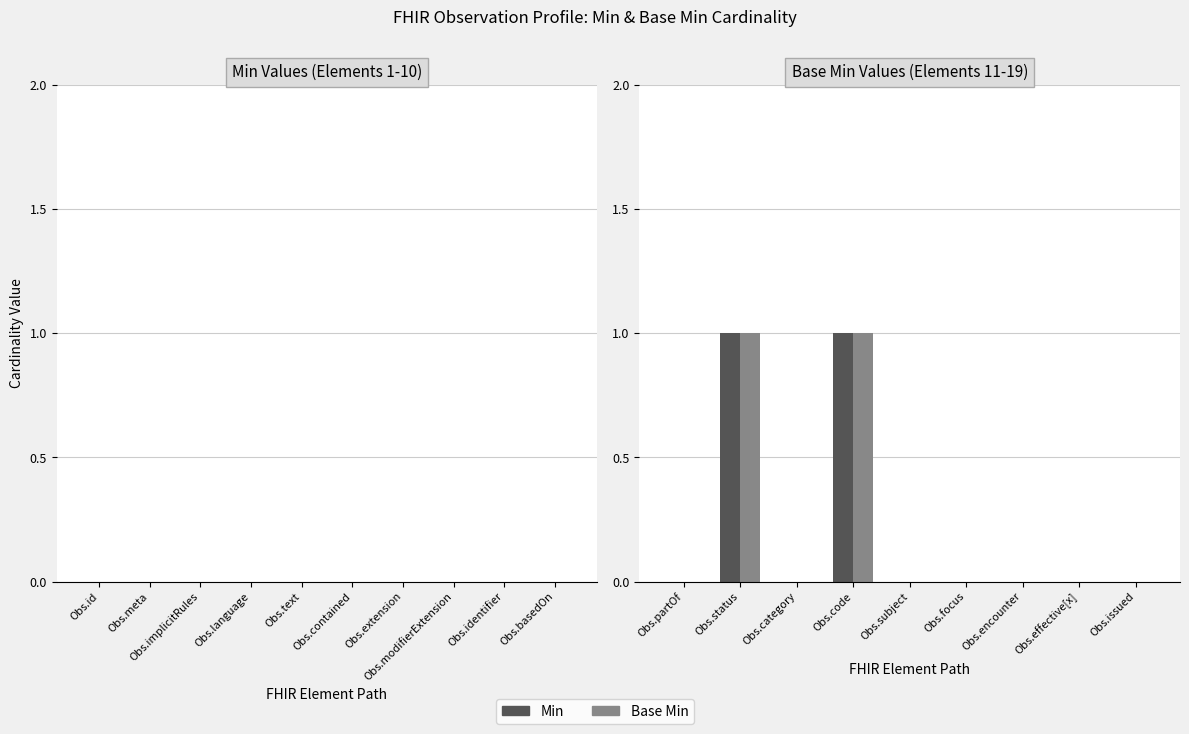

True or false: Base Min has a value of 0 at Obs.issued.

True